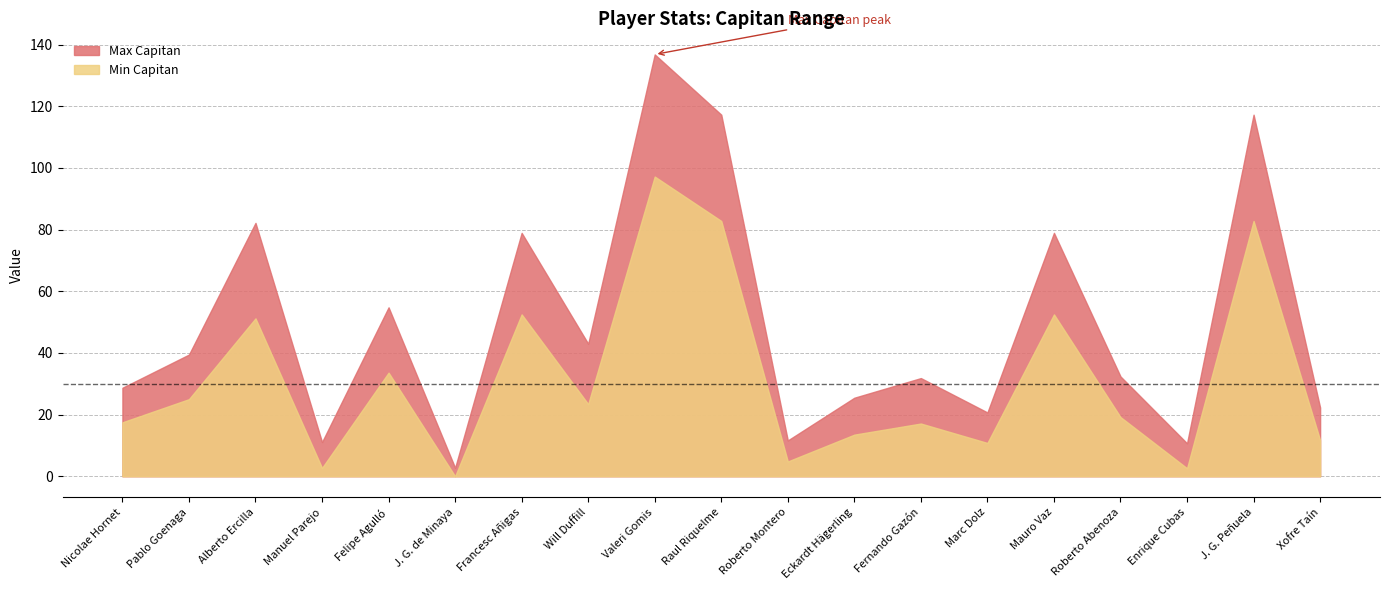

True or false: Max Capitan and Min Capitan intersect in this chart.

False